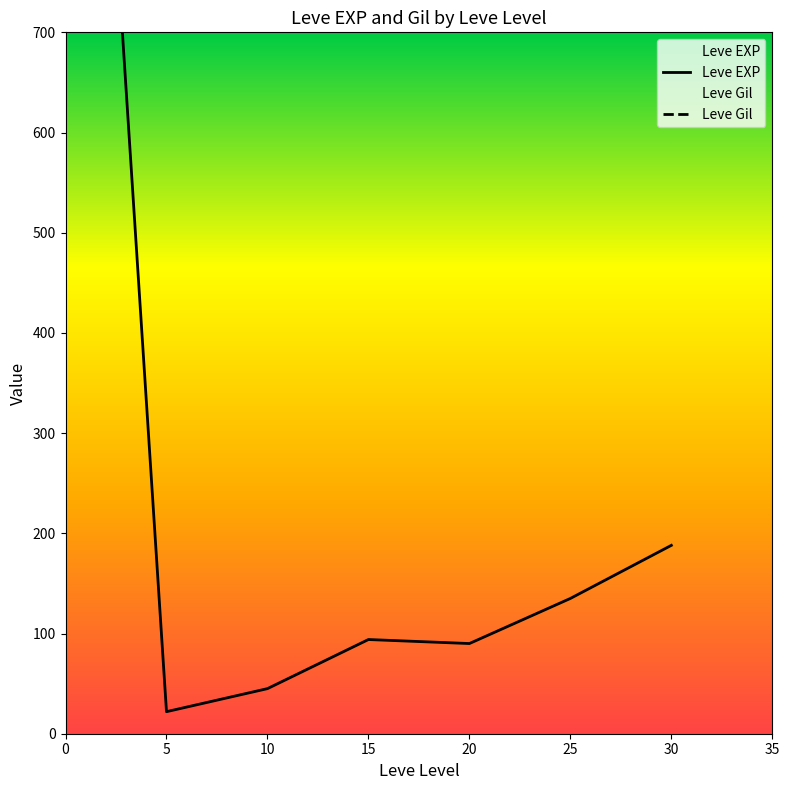

True or false: Leve Gil and Leve EXP cross at least once.

False